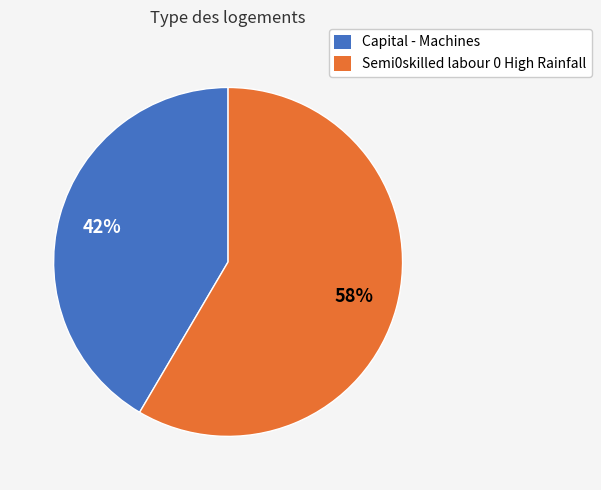

Does Capital - Machines represent more than half of the total?

No